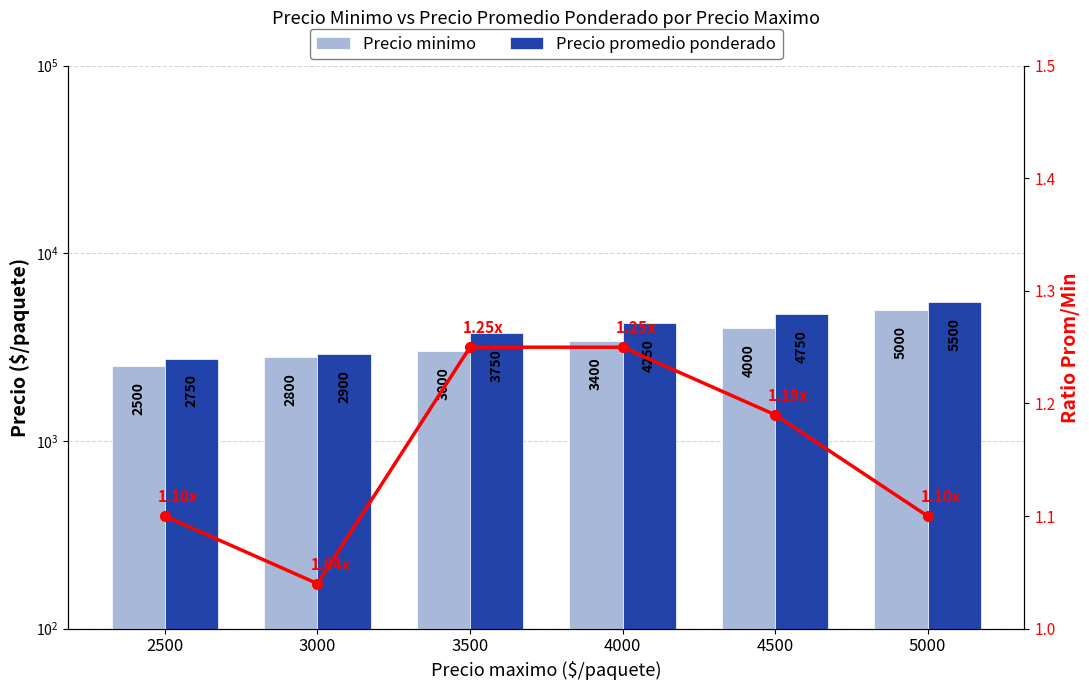

Reading right to left, transcribe all the data shown in this chart.

Precio minimo: 5000=5000	4500=4000	4000=3400	3500=3000	3000=2800	2500=2500
Precio promedio ponderado: 5000=5500	4500=4750	4000=4250	3500=3750	3000=2900	2500=2750